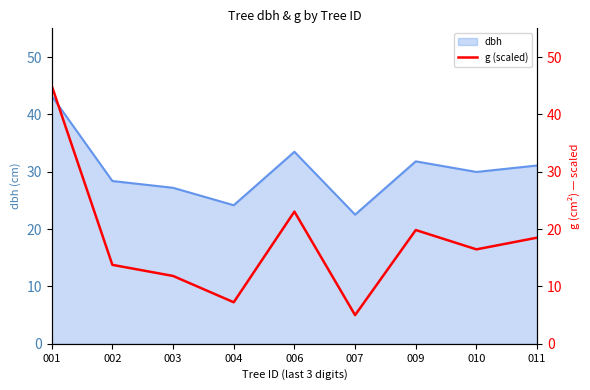

At which category does the data reach its first local valley?

004